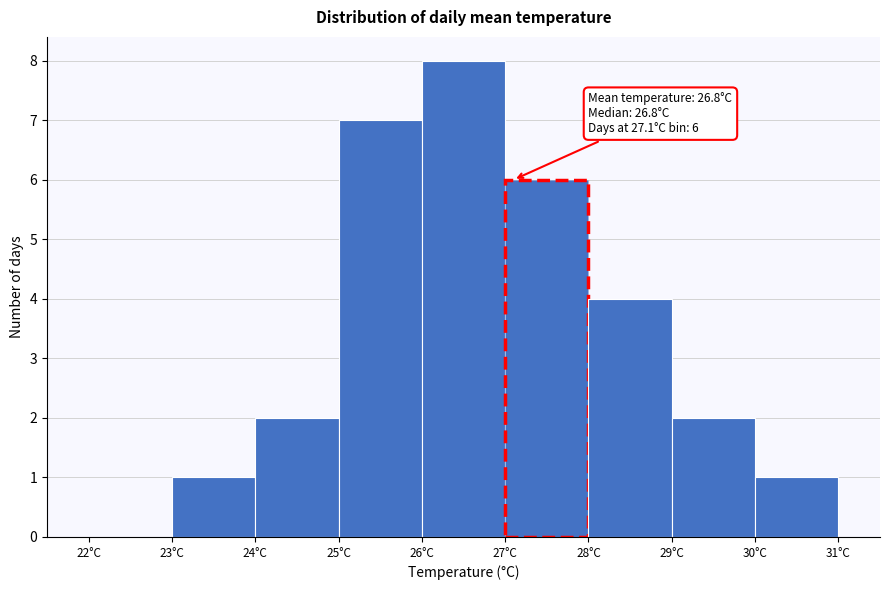

Over which range of the x-axis is the bar tallest?

26 to 27